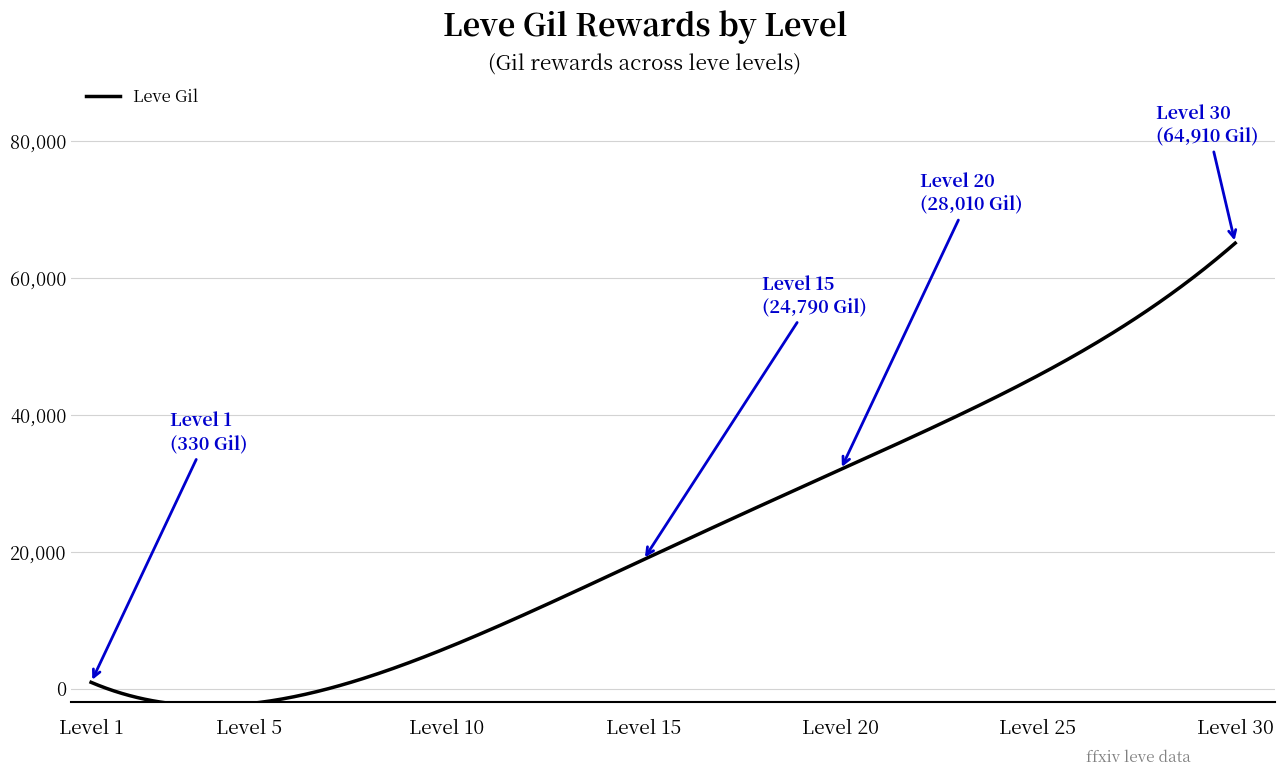

What is the maximum value shown in the chart?

65124.9